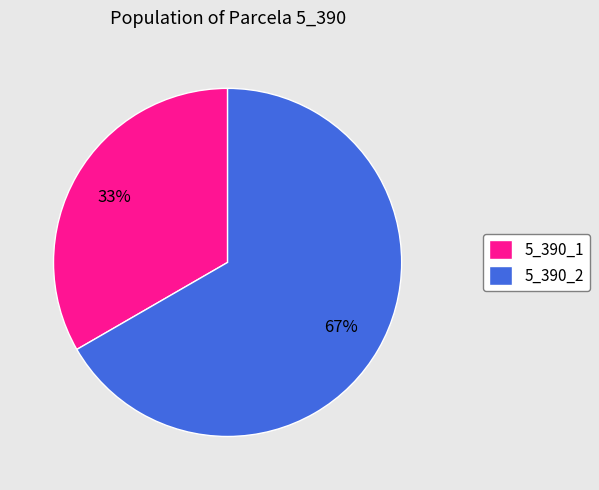

What percentage is the 5_390_2 slice, to the nearest percent?

67%